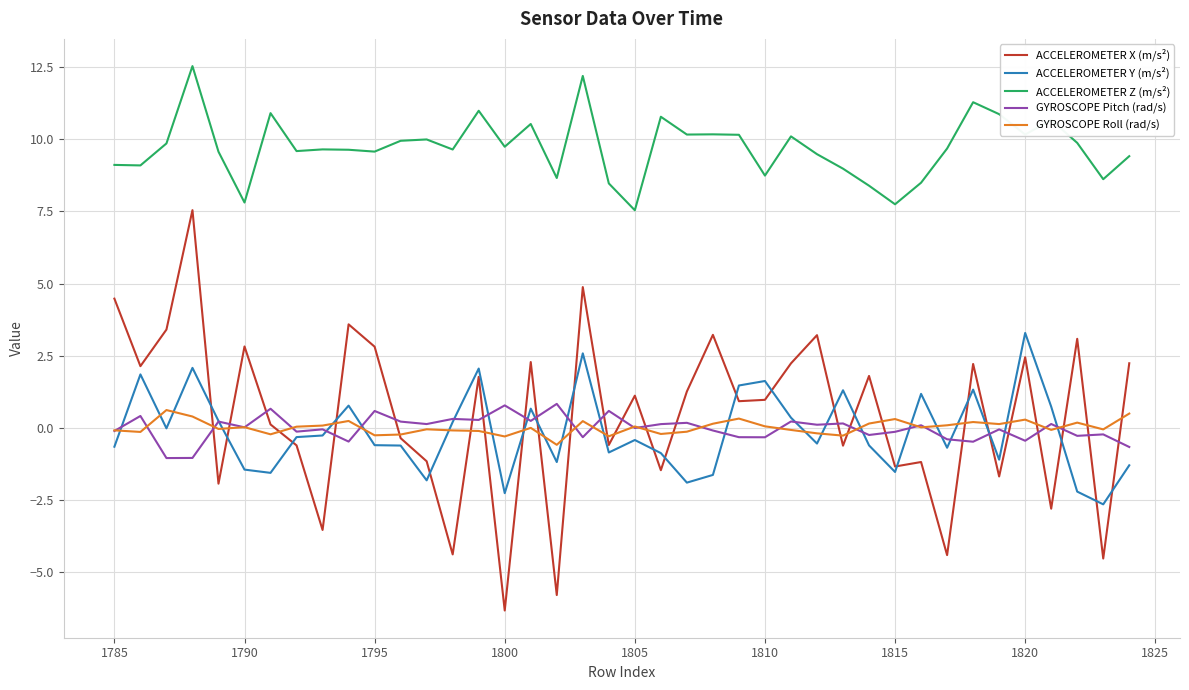

Which series has the widest spread of values?

ACCELEROMETER X (m/s²)